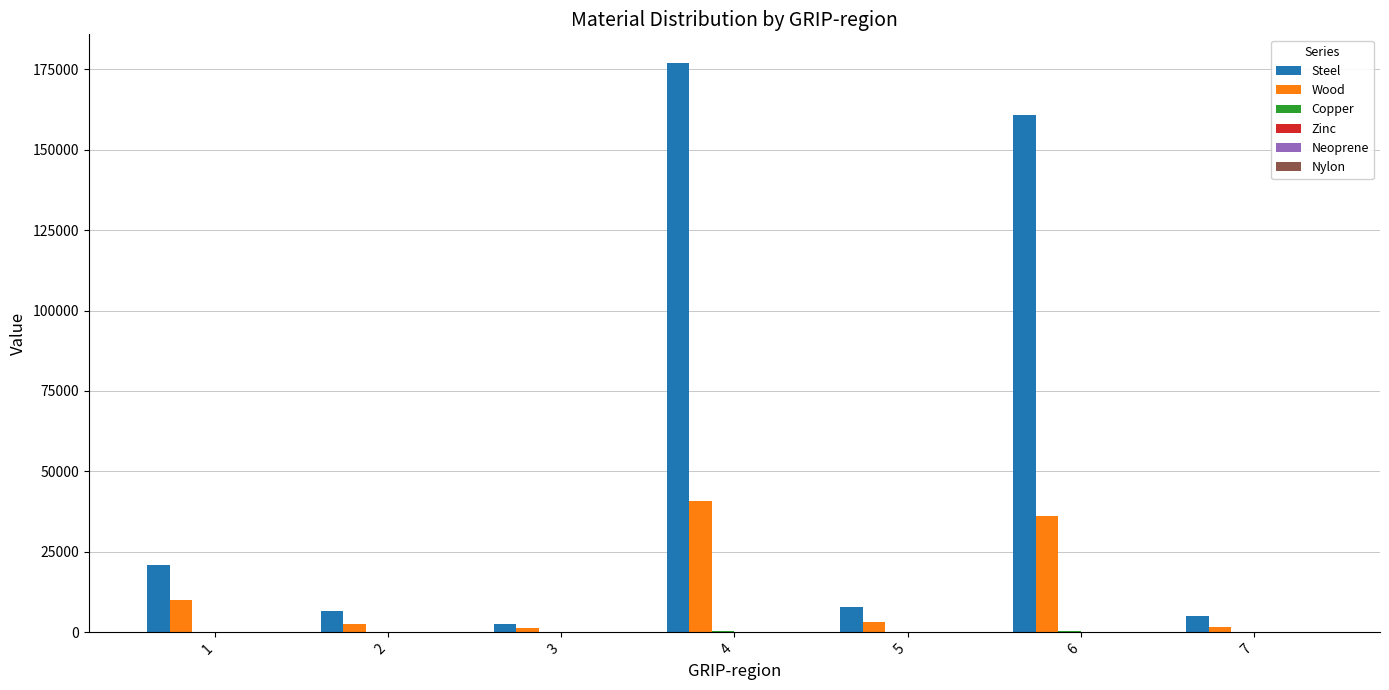

What is the sum of all Steel values?

380794.1